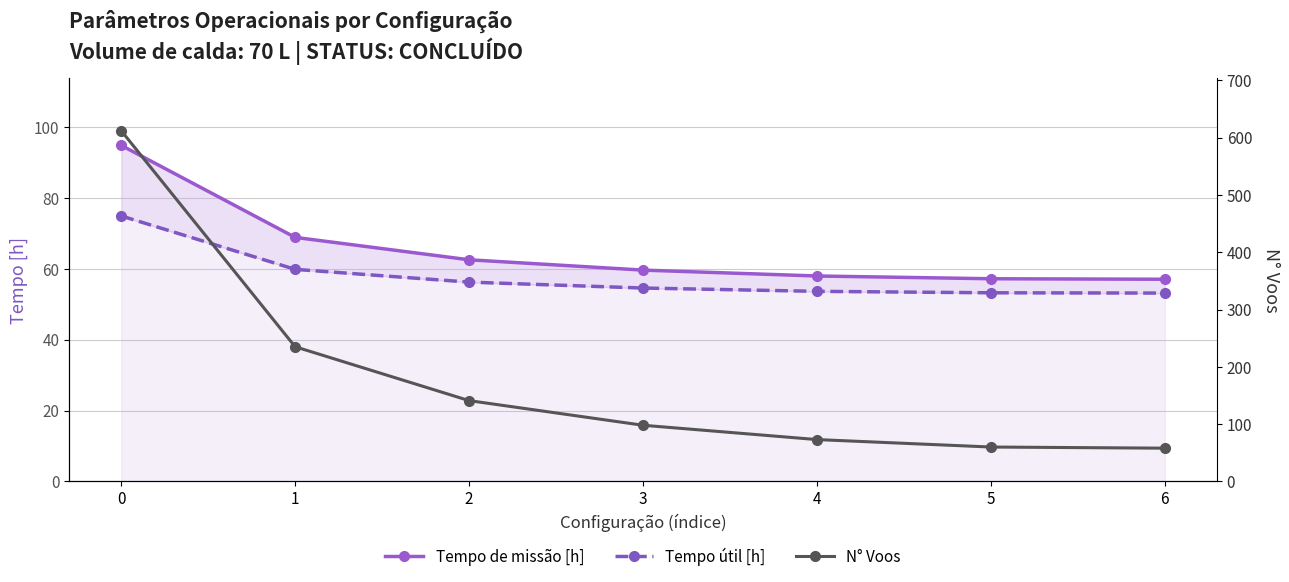

Reading left to right, transcribe all the data shown in this chart.

Tempo de missão [h]: 0=94.8	1=68.8	2=62.5	3=59.6	4=58.0	5=57.2	6=57.0
Tempo útil [h]: 0=74.9	1=59.8	2=56.2	3=54.5	4=53.6	5=53.2	6=53.1
N° Voos: 0=612.0	1=235.0	2=141.0	3=98.0	4=73.0	5=60.0	6=58.0